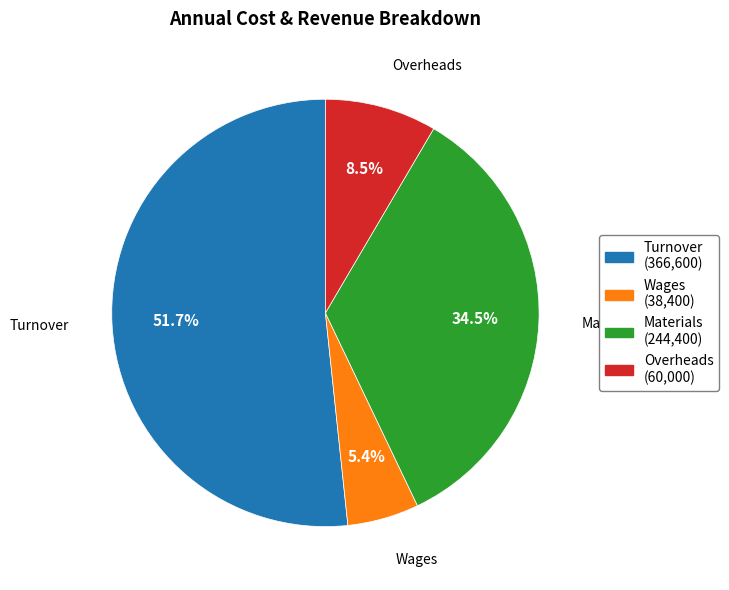

Rank the categories by value from highest to lowest.

Turnover, Materials, Overheads, Wages